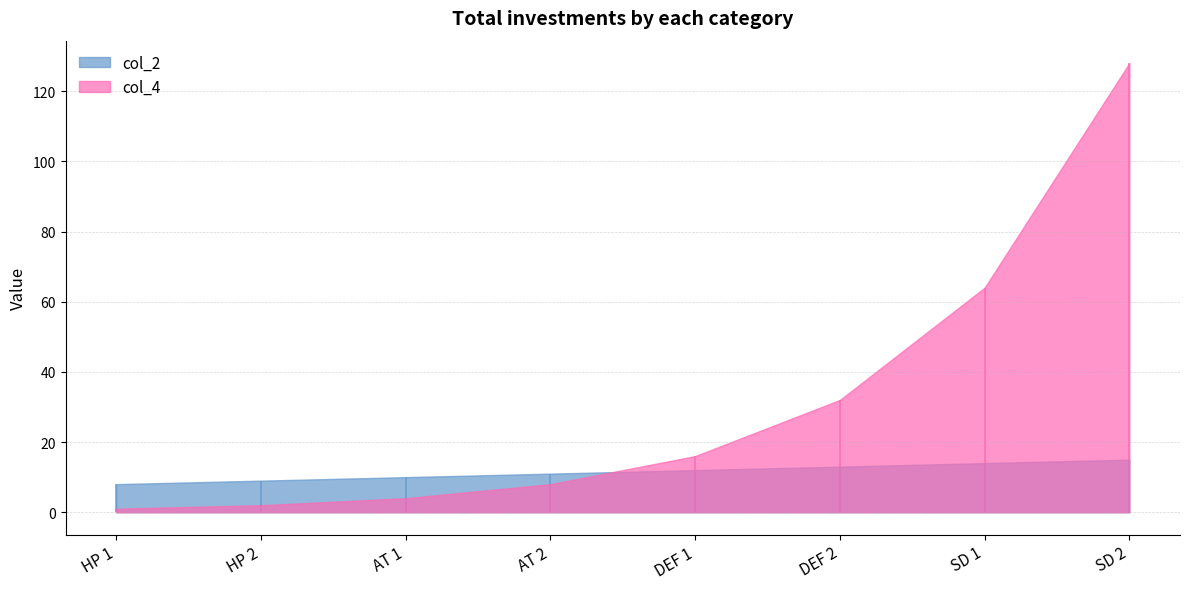

How many intersections are there between col_2 and col_4?

1